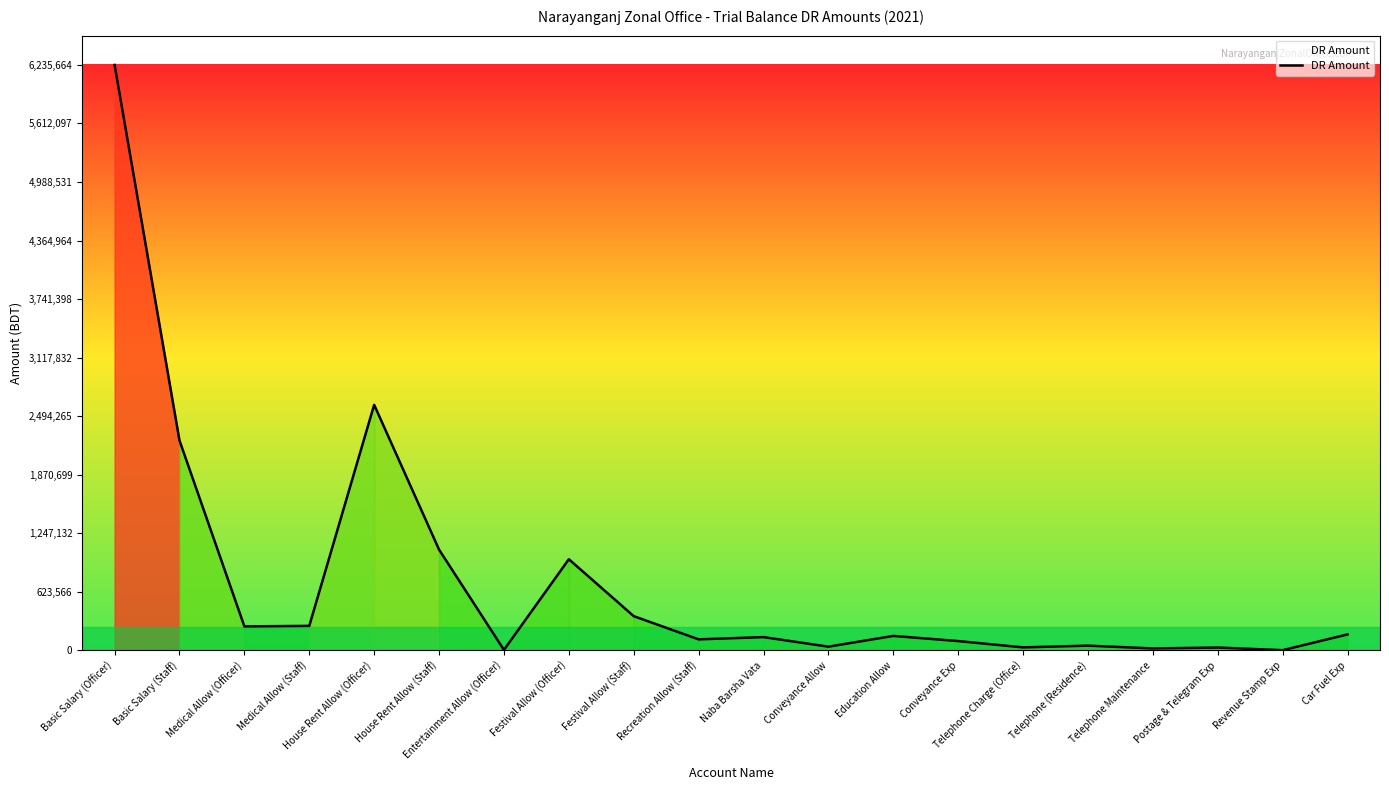

What is the greatest value displayed?

6235664